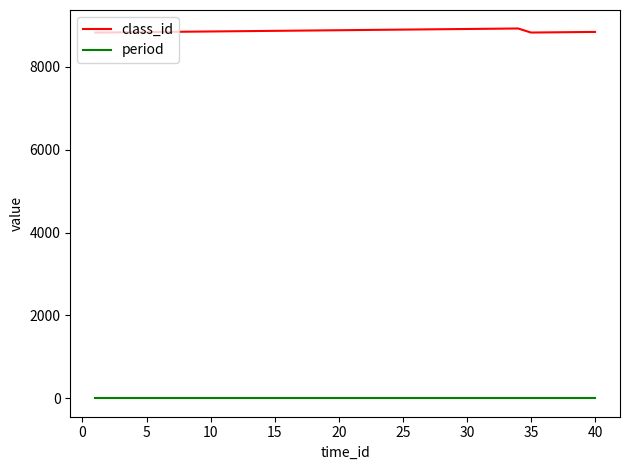

Which series has the largest total across all categories?

class_id